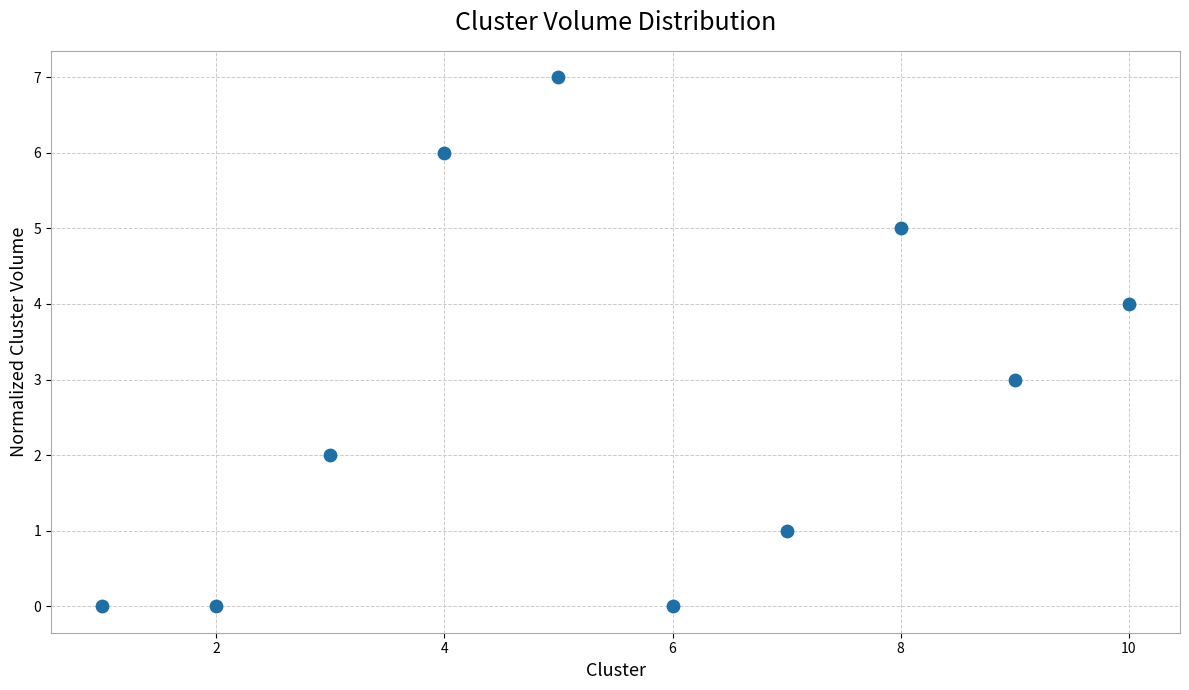

What is the range of X values (max minus min)?

9